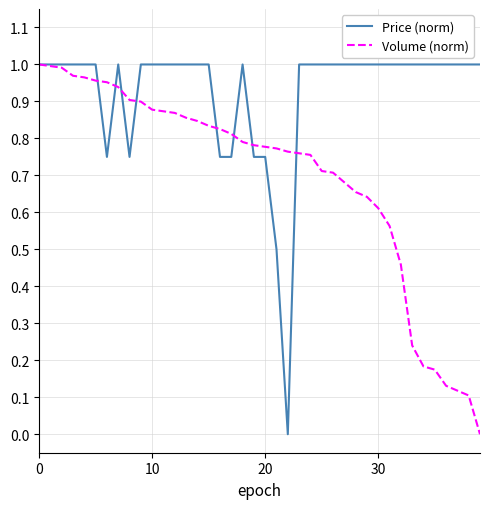

Which series ends up on top after the final intersection of Price (norm) and Volume (norm)?

Price (norm)